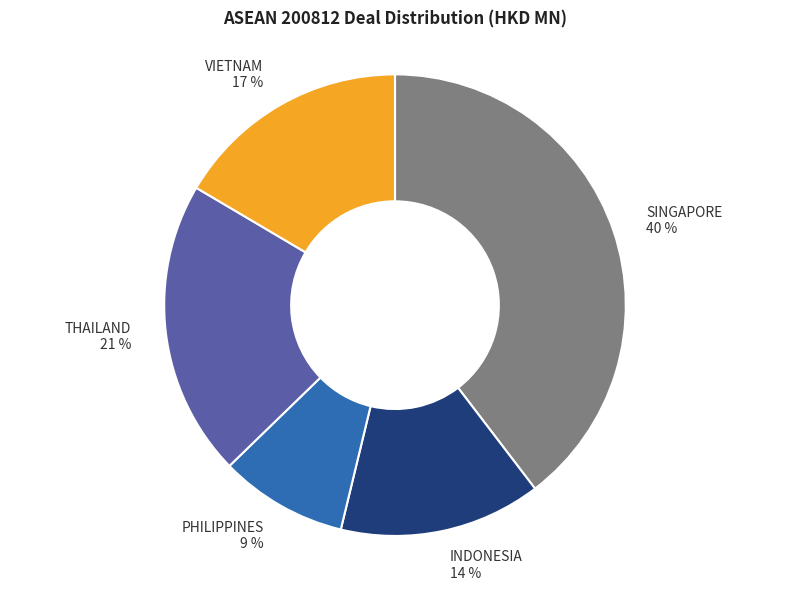

Count the number of slices in the pie.

5